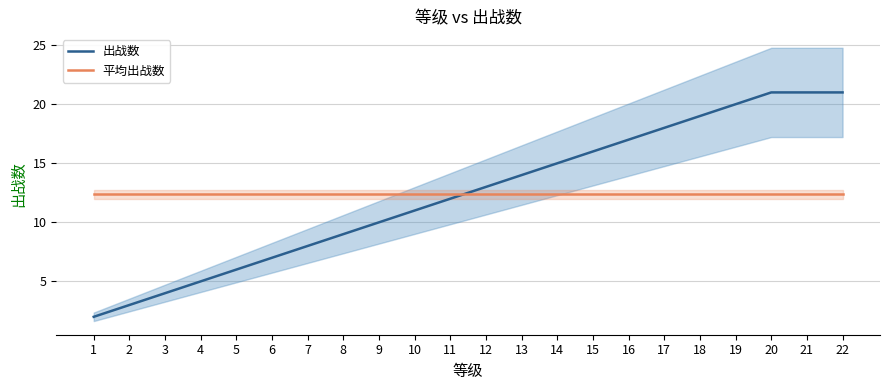

True or false: 出战数 has more than 2 interior local peaks.

False